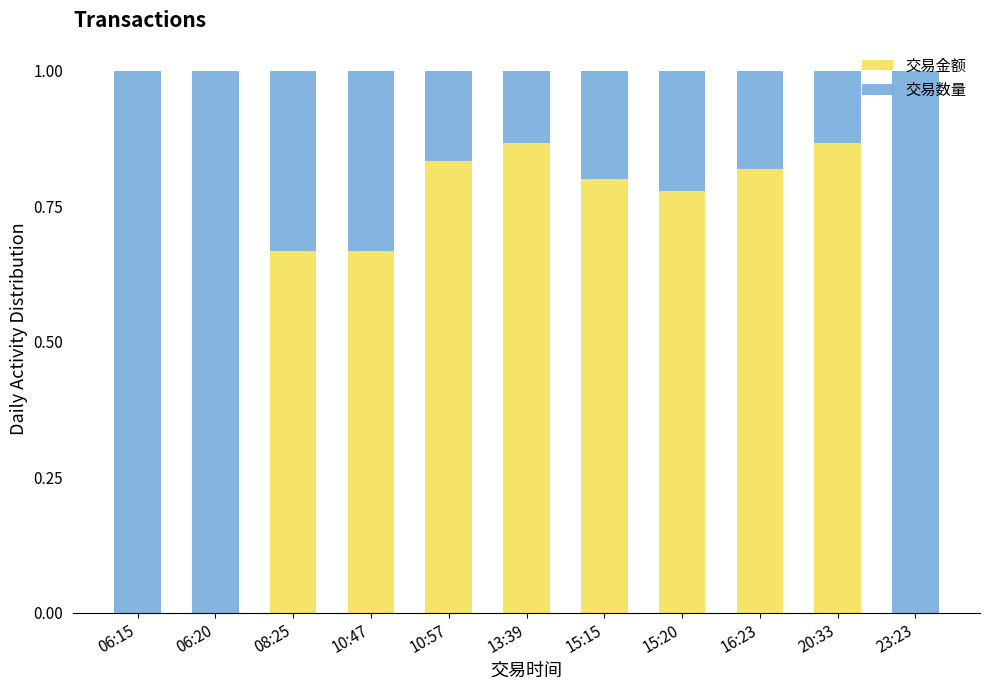

The 交易金额 series shows 0.2 at 08:25. True or false?

False